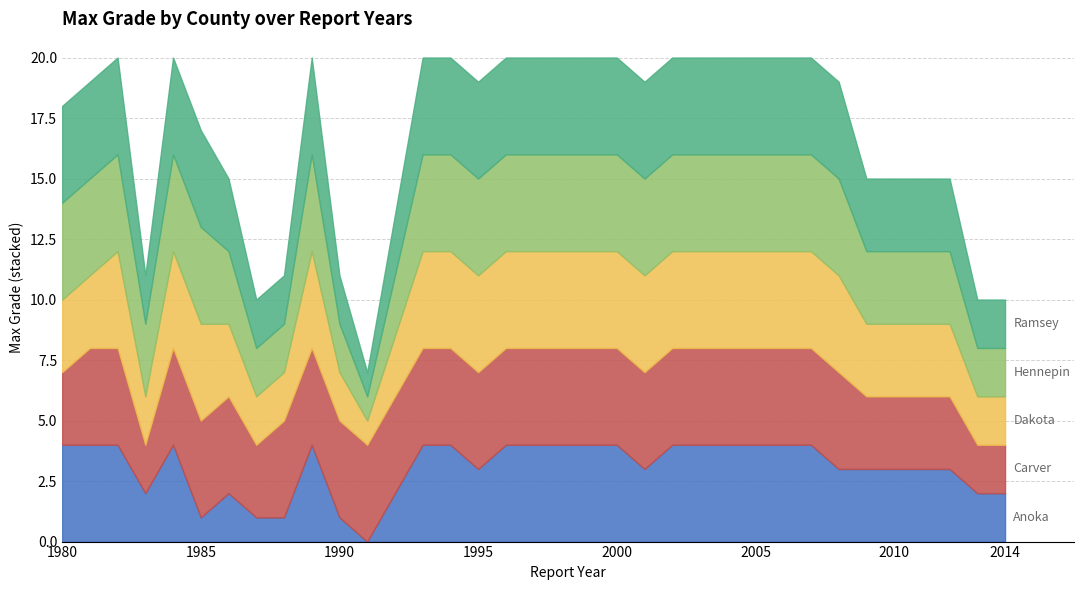

How many data points does each series have?

34